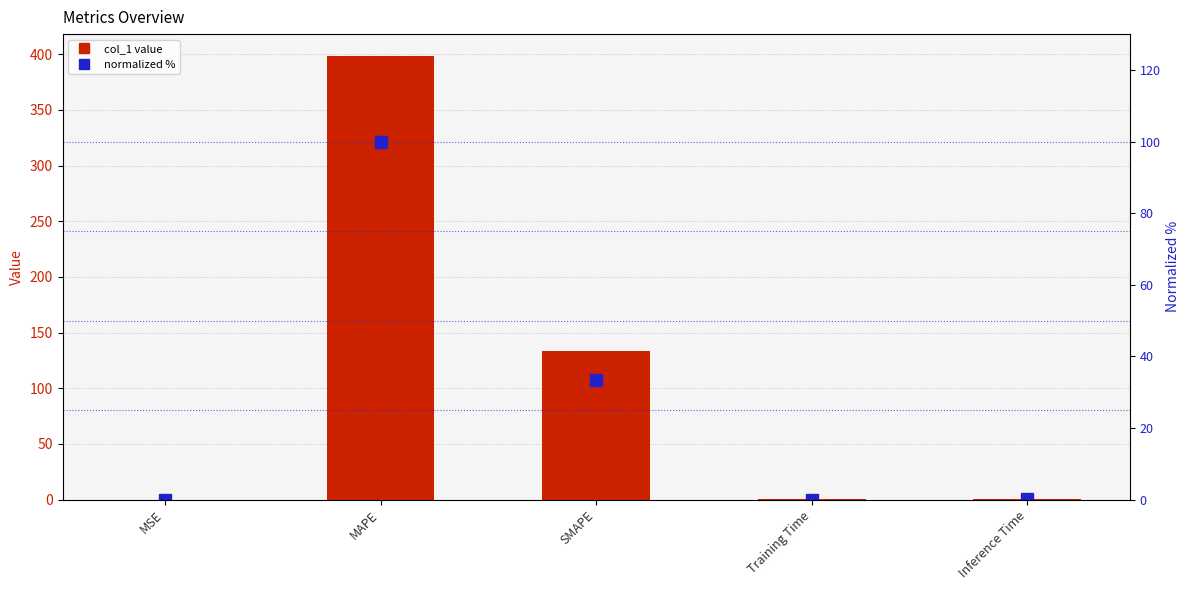

The value of col_1 at Inference Time is 0.1. True or false?

True